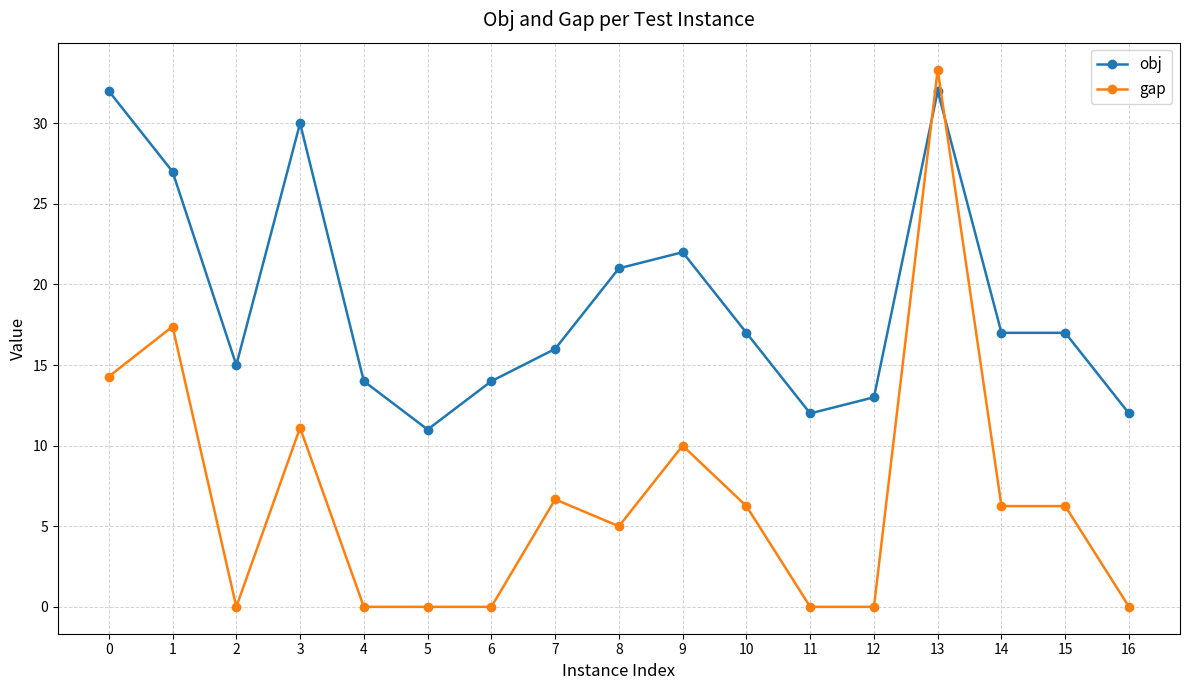

True or false: obj has more than 1 interior local peaks.

True